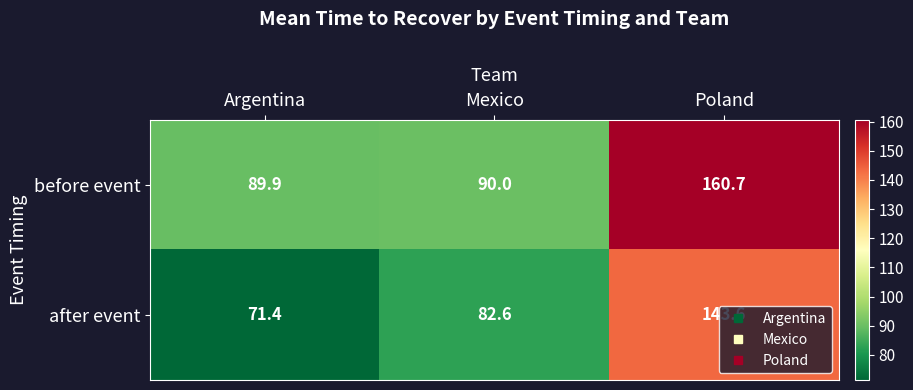

What value does the after event series have at Argentina?

71.4